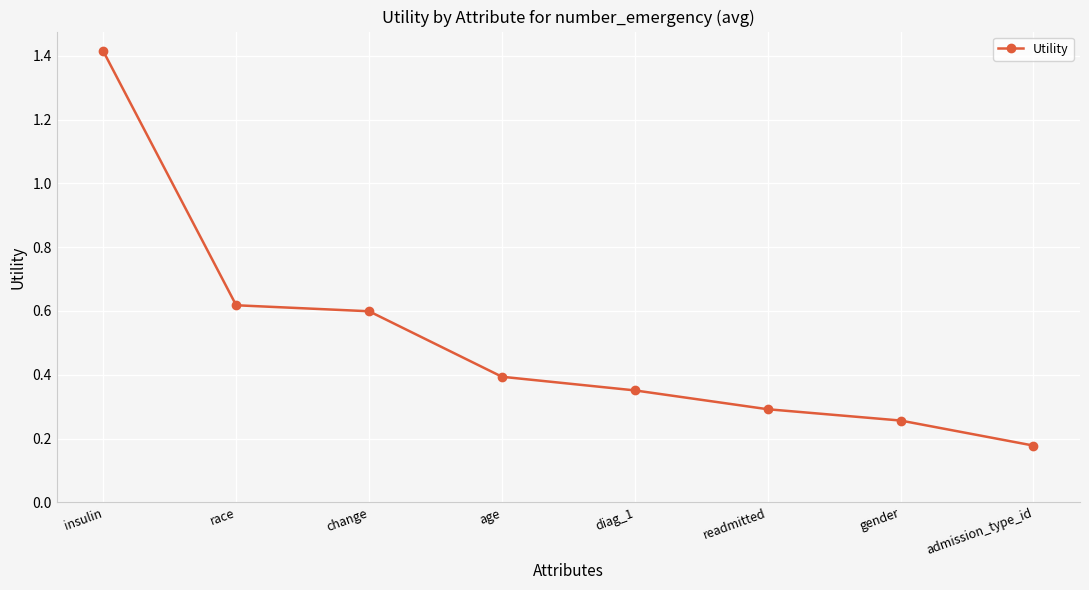

Which has a higher value, age or insulin?

insulin